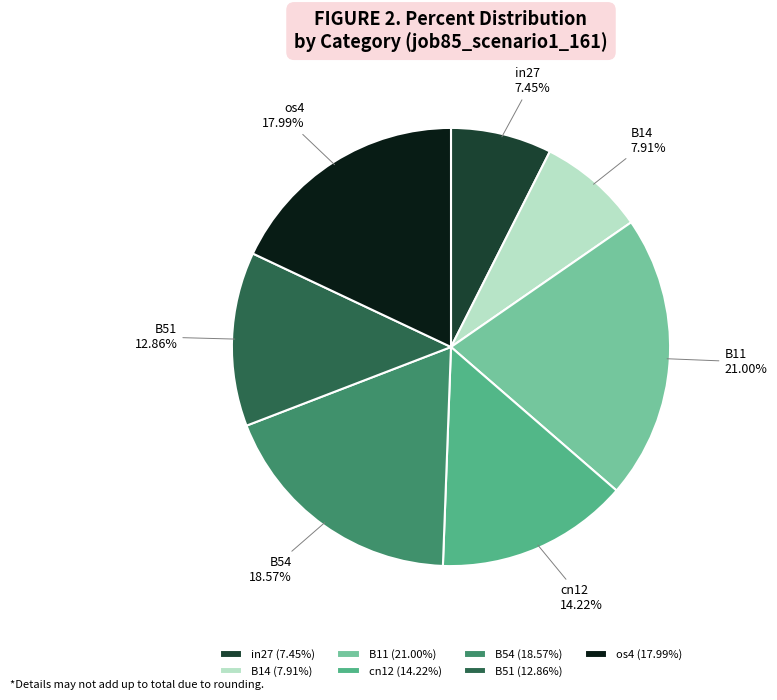

Combined, do cn12 and B51 account for over 50%?

No